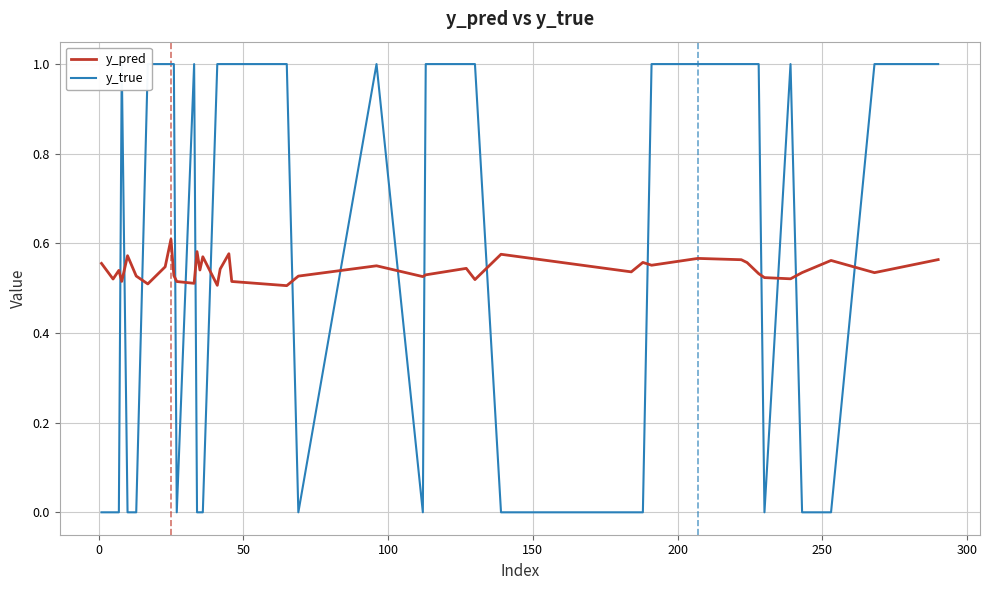

True or false: y_pred and y_true intersect in this chart.

True